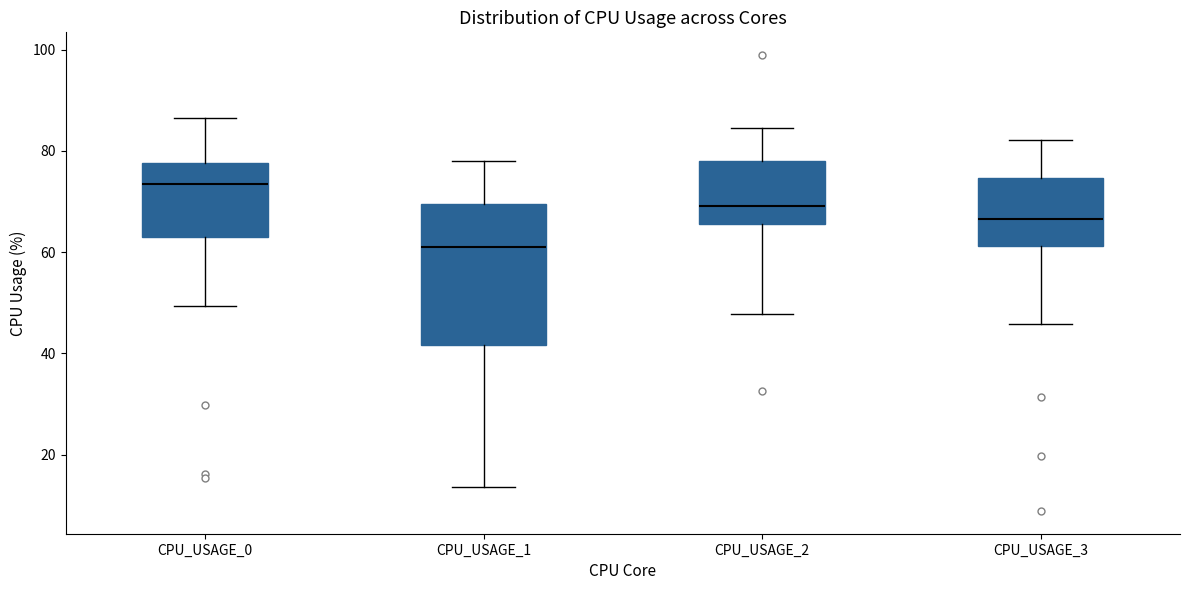

Reading left to right, transcribe this box plot: for each box, give where its median line is, the range the box spans, and where its two whiskers end, as read against the y-axis. The values are not printed on the chart, so give them approximately, as read against the axis.

CPU_USAGE_0: median 74, box 62 to 78, whiskers 50 to 86
CPU_USAGE_1: median 60, box 42 to 70, whiskers 14 to 78
CPU_USAGE_2: median 70, box 66 to 78, whiskers 48 to 84
CPU_USAGE_3: median 66, box 62 to 74, whiskers 46 to 82